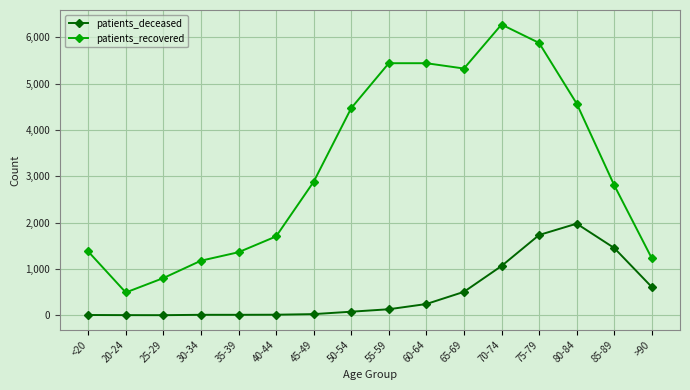

What is the lowest value of the patients_deceased series?

2